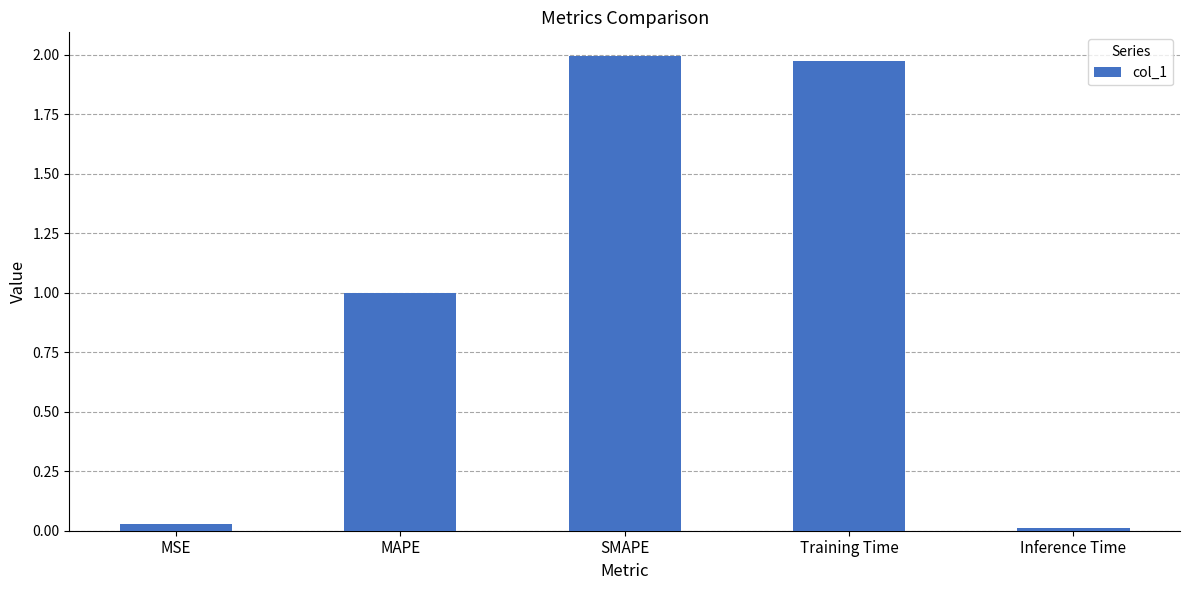

Which category has the highest value across all series?

SMAPE